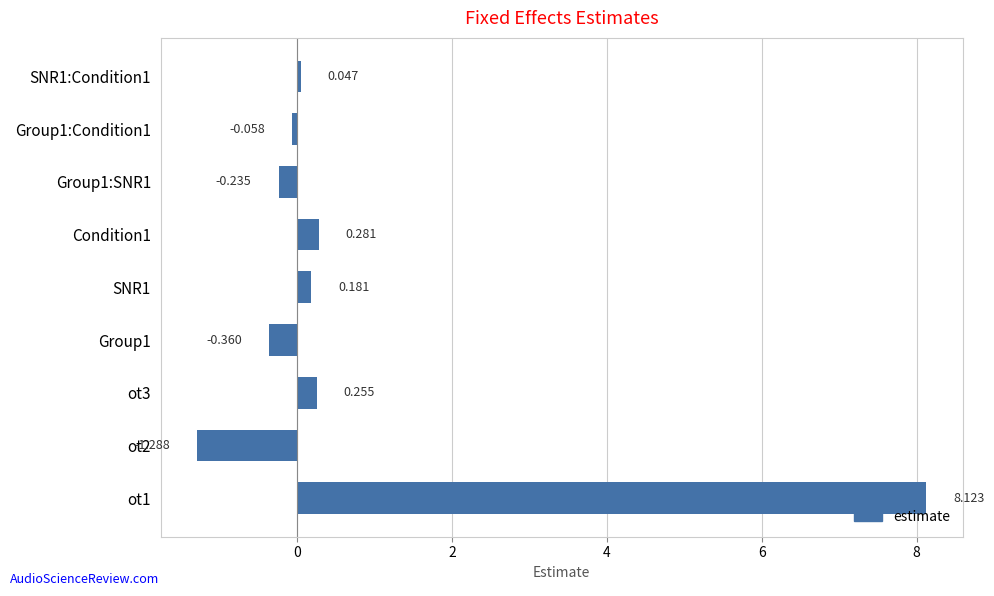

How many bars are there in total?

9